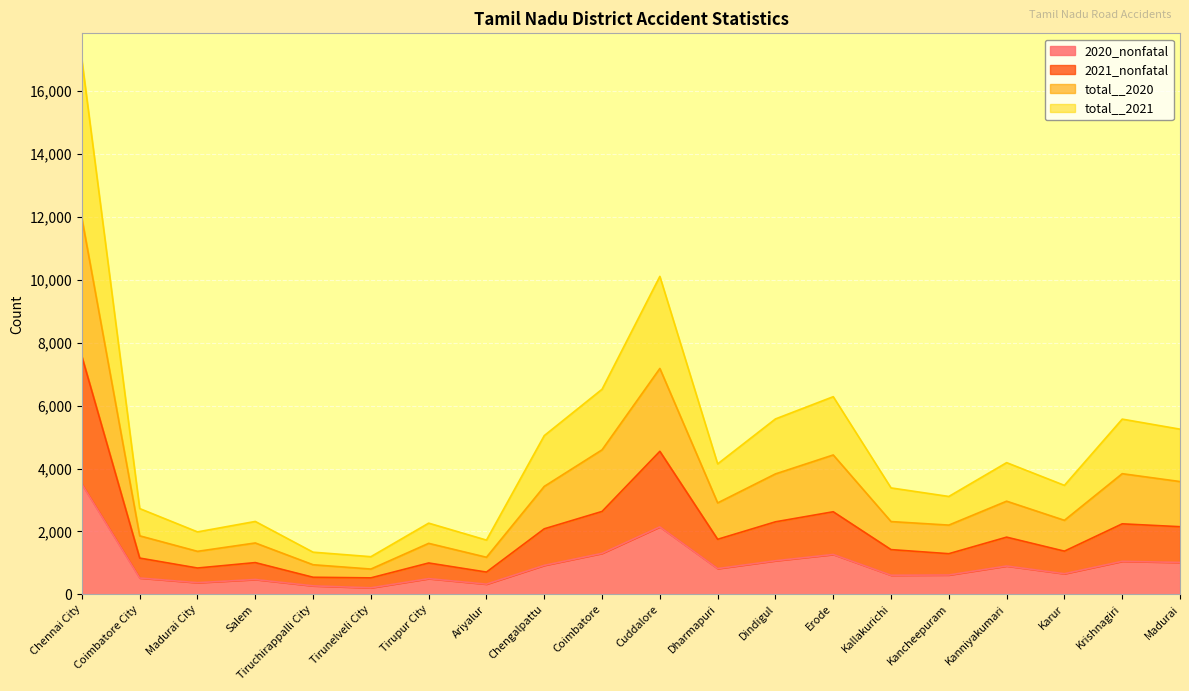

At which category does total__2021 reach its first local valley?

Madurai City